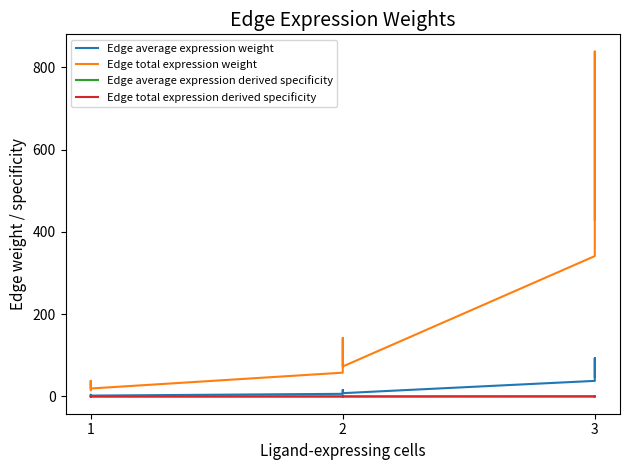

Which category has the lowest value in the Edge average expression weight series?

1